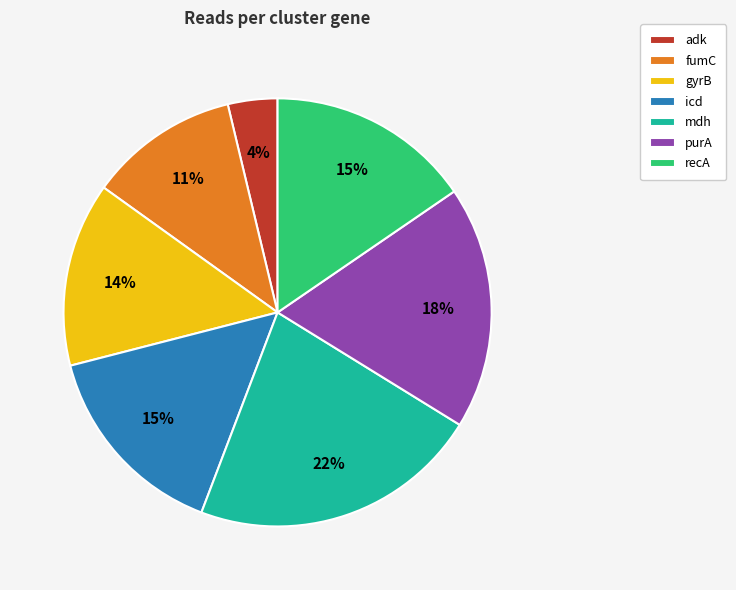

To the nearest percent, what is the average slice percentage?

14%